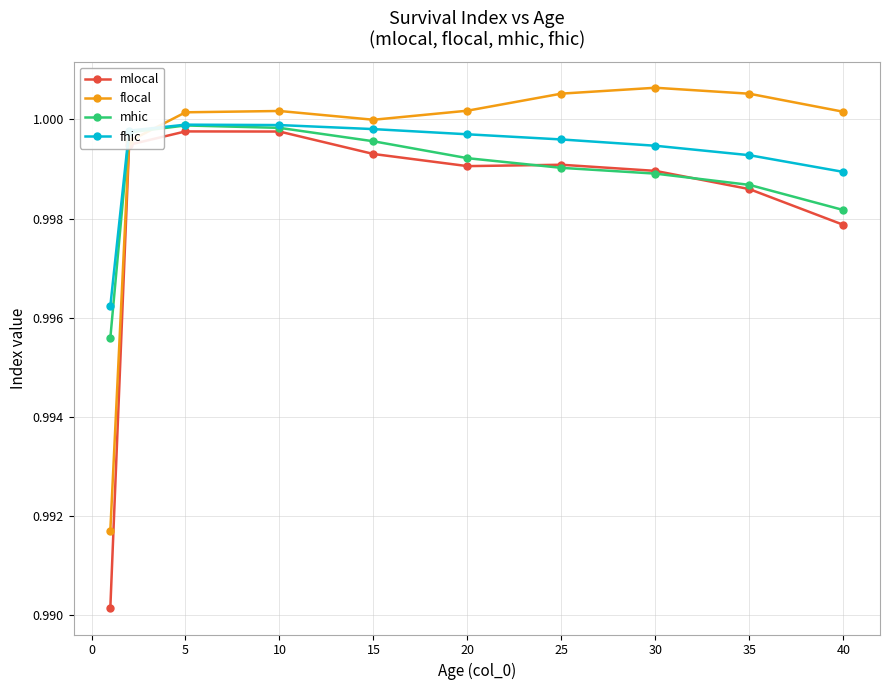

Which series has the widest spread of values?

mlocal